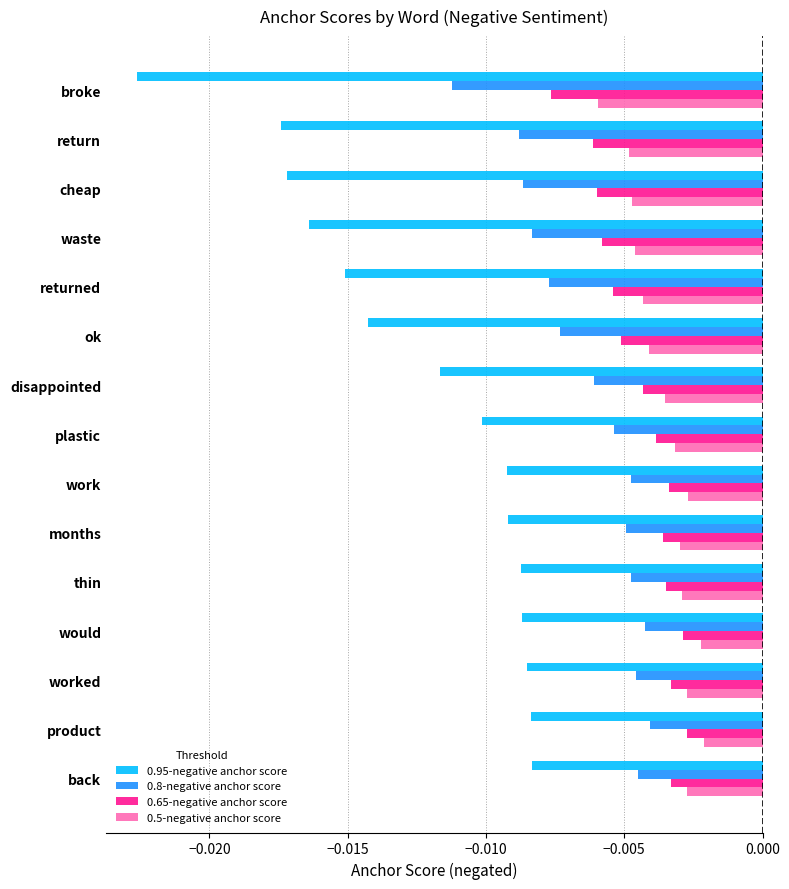

Is the value of 0.5-negative anchor score at work greater than the value of 0.65-negative anchor score at work?

Yes